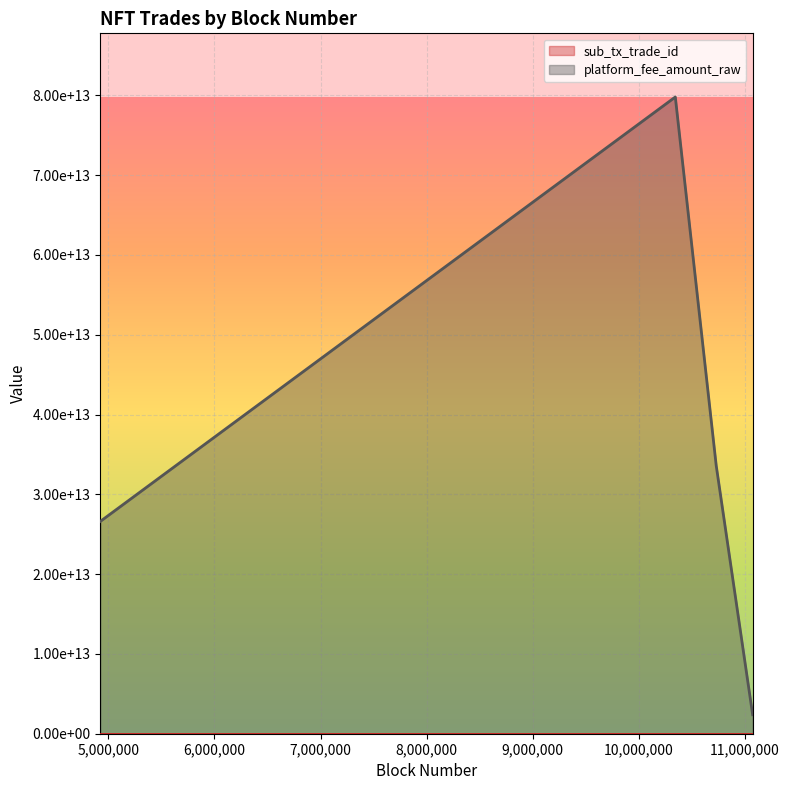

What is the difference between the maximum and second lowest values in the sub_tx_trade_id series?

5